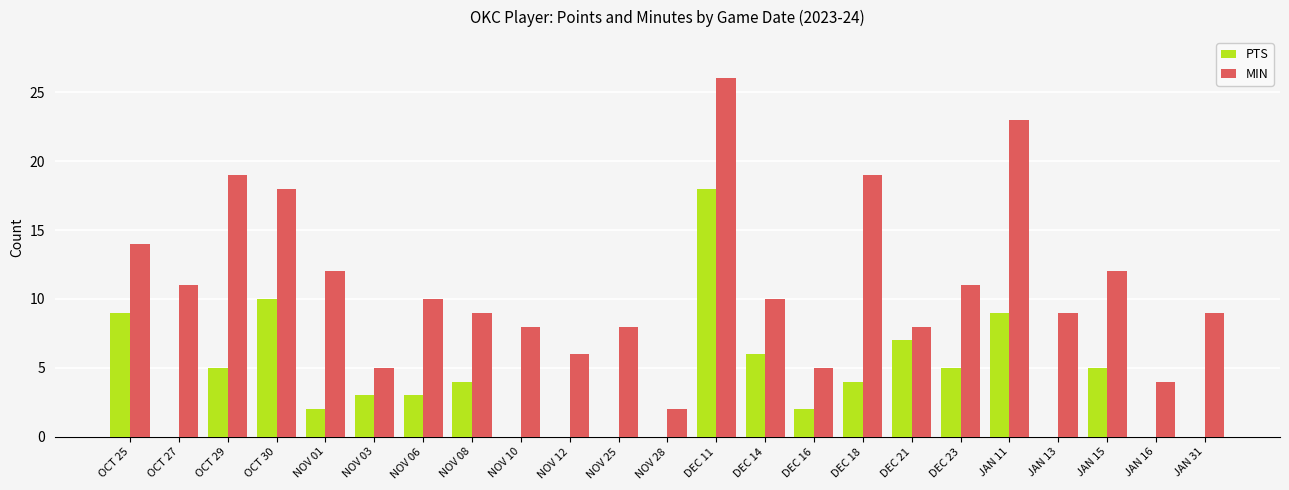

What is the sum of all MIN values?

258